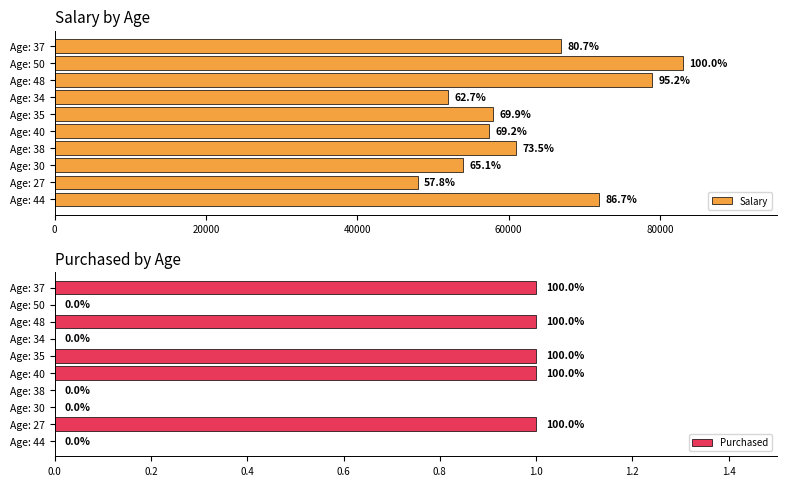

What is the difference between the maximum and minimum values in the Salary series?

35000